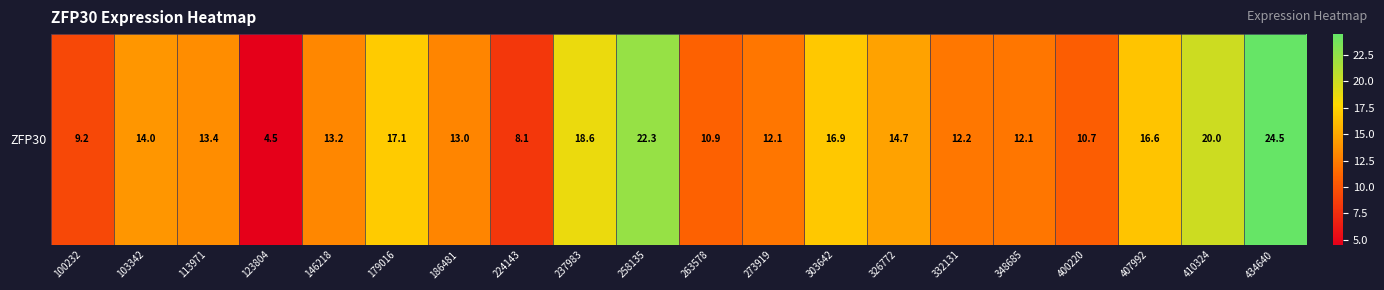

What is the sum of the values at 103342 and 179016?

31.1